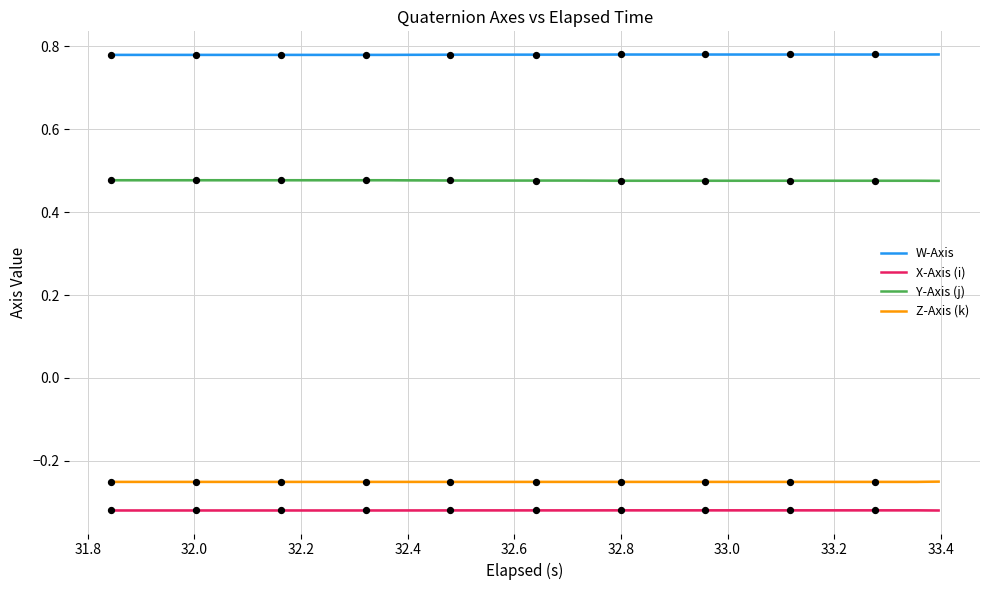

True or false: Y-Axis (j) and X-Axis (i) intersect in this chart.

False